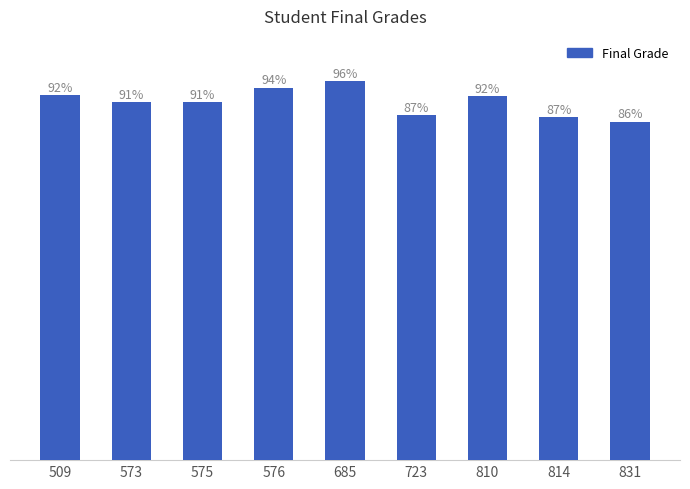

Which label corresponds to the smallest value in the chart?

831